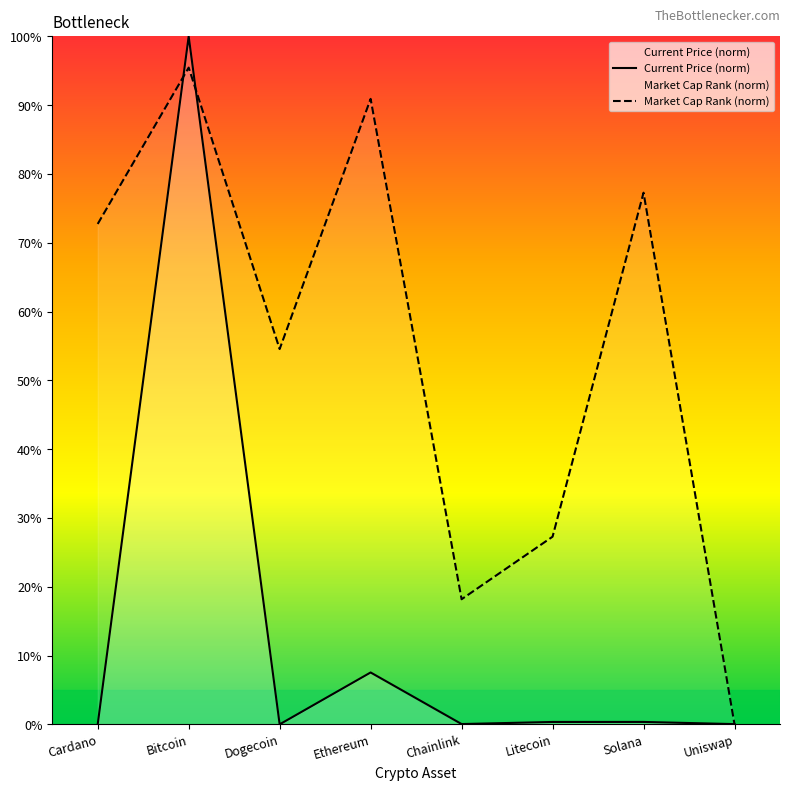

At which category is the sum across all series the highest?

Bitcoin